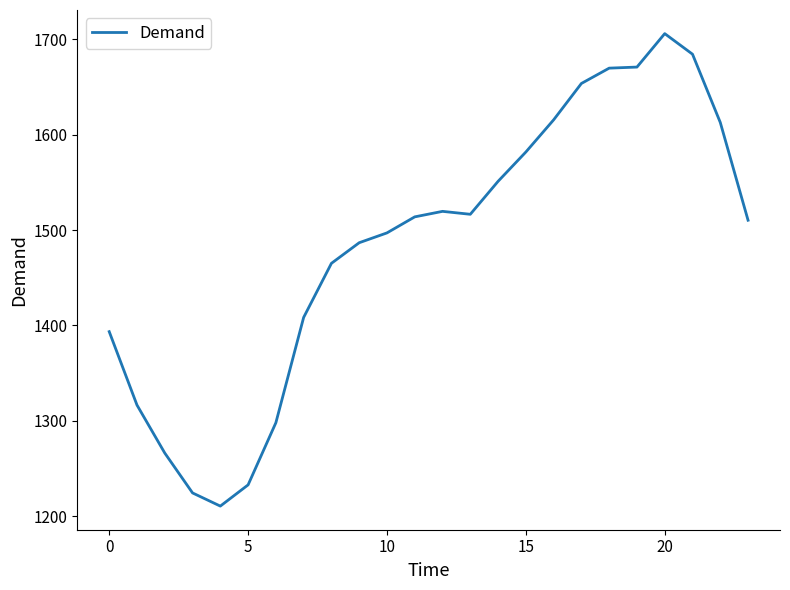

What is the maximum value shown in the chart?

1705.9